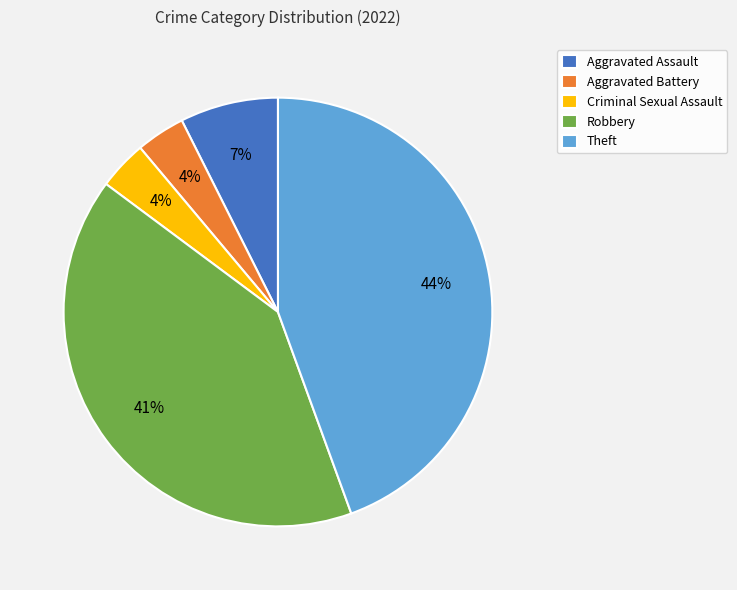

What percentage is the Aggravated Battery slice, to the nearest percent?

4%